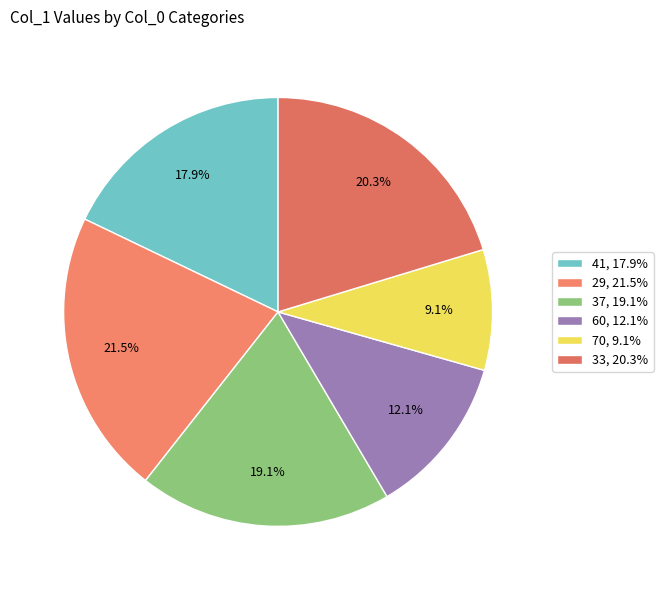

How much of the chart is everything except 41?

82.1%